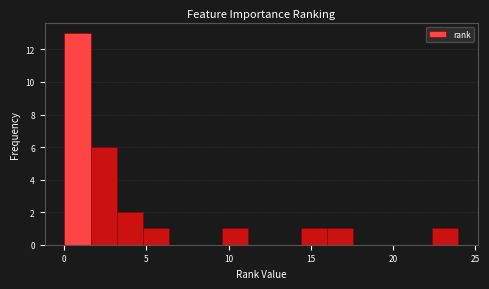

Around what value on the x-axis is the tallest bar? Give the approximate position of its centre, as read against the axis.

1.0